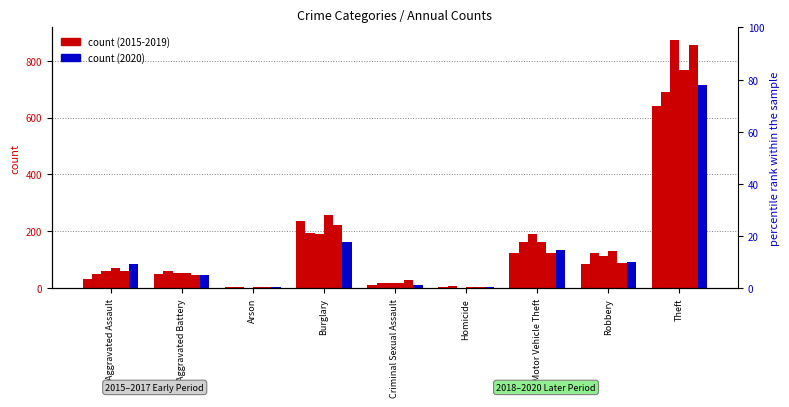

At Burglary, list the series in order from largest to smallest.

2018, 2015, 2019, 2016, 2017, 2020